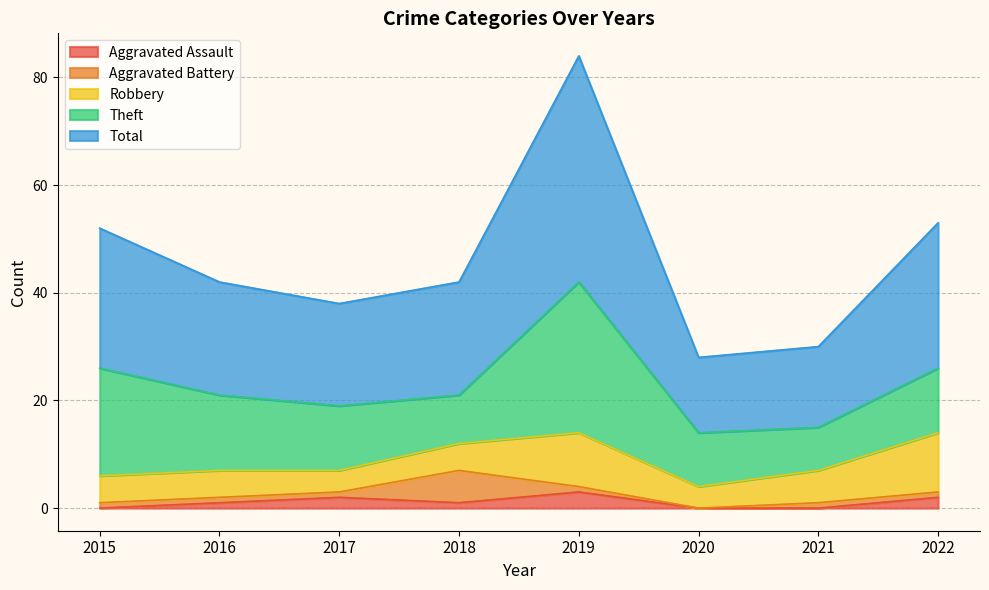

At which category does the chart reach its peak across all series?

2019